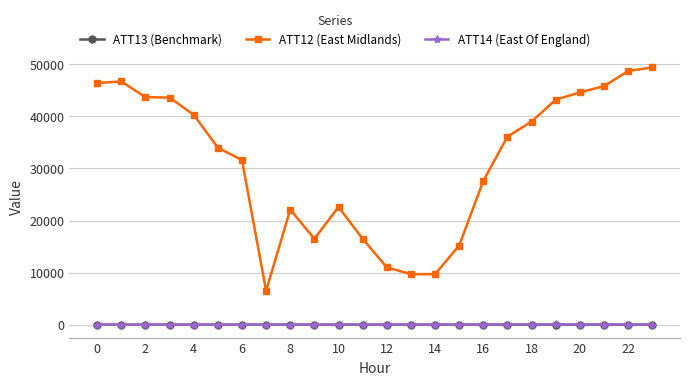

What is the maximum value for ATT12 (East Midlands)?

49400.0